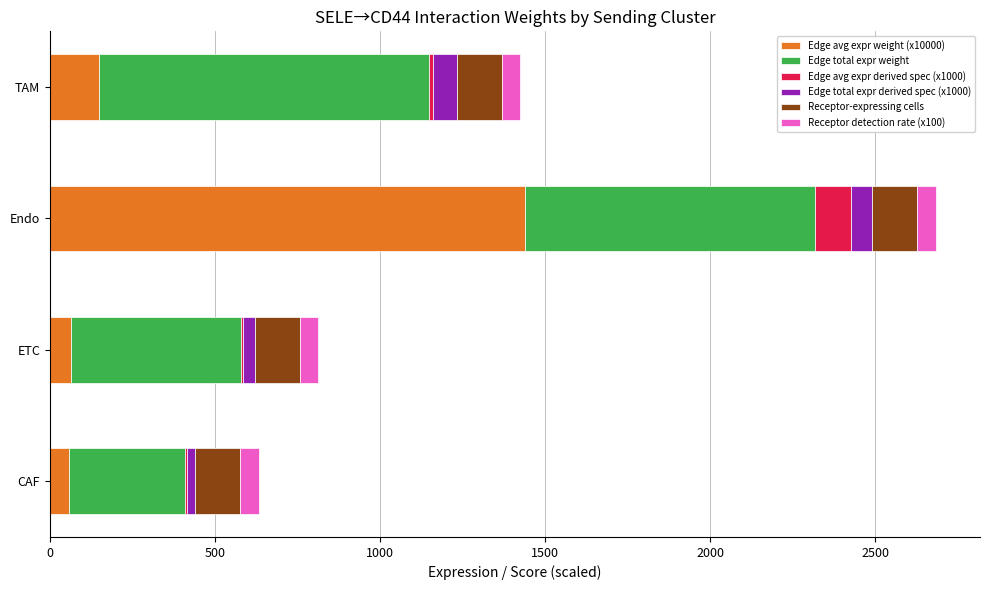

At which category is the sum across all series the highest?

Endo